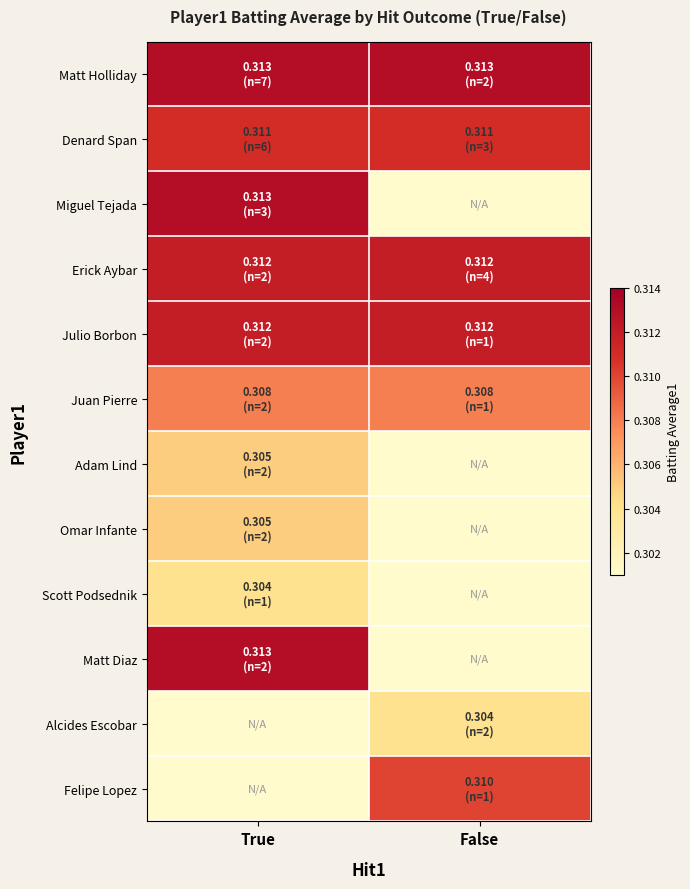

Reading left to right, list all the values displayed in this chart.

Matt Holliday: True=0.3	False=0.3
Denard Span: True=0.3	False=0.3
Miguel Tejada: True=0.3	False=0.3
Erick Aybar: True=0.3	False=0.3
Julio Borbon: True=0.3	False=0.3
Juan Pierre: True=0.3	False=0.3
Adam Lind: True=0.3	False=0.3
Omar Infante: True=0.3	False=0.3
Scott Podsednik: True=0.3	False=0.3
Matt Diaz: True=0.3	False=0.3
Alcides Escobar: True=0.3	False=0.3
Felipe Lopez: True=0.3	False=0.3